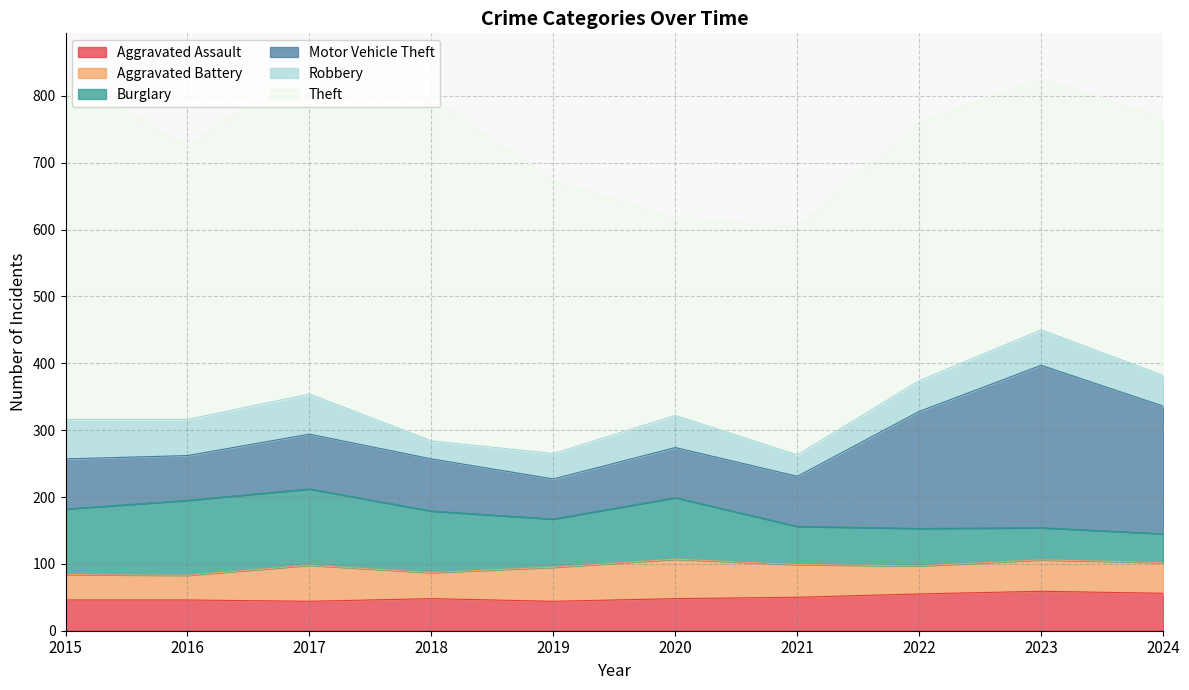

At which label does Burglary first exceed 92?

2015